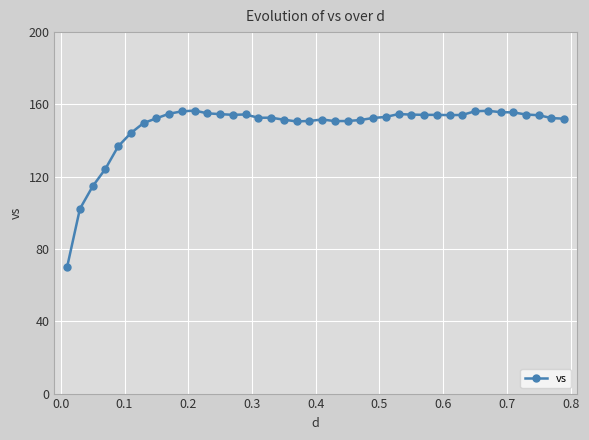

What is the maximum value shown in the chart?

156.6